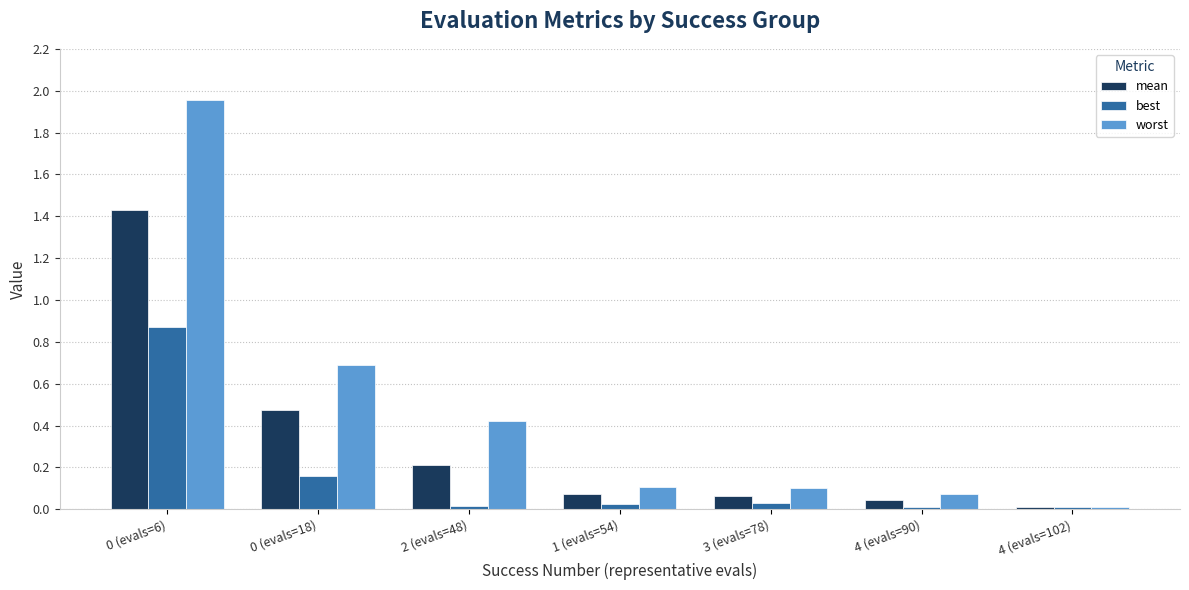

Count the number of data series in this chart.

3